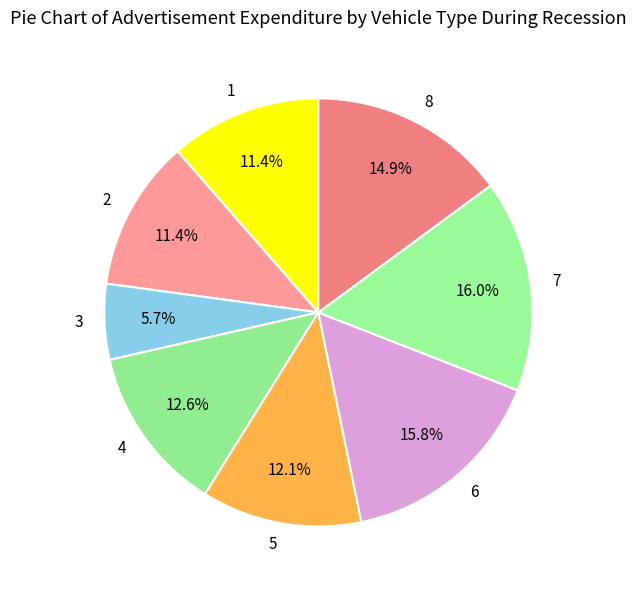

What percentage is the 1 slice, to the nearest percent?

11%